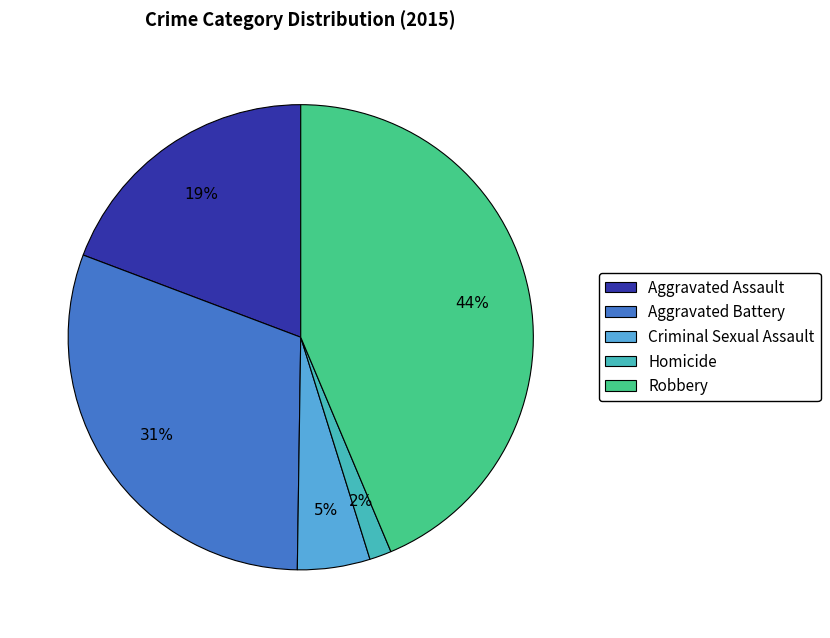

Which has a higher value, Criminal Sexual Assault or Aggravated Assault?

Aggravated Assault